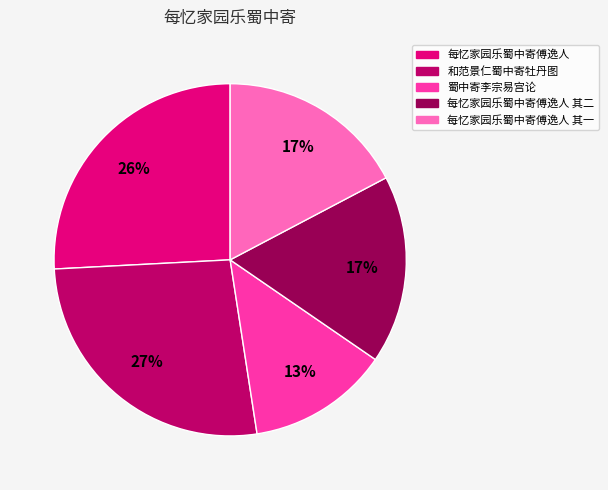

To the nearest percent, what is the difference between the largest and smallest slice percentages?

14%